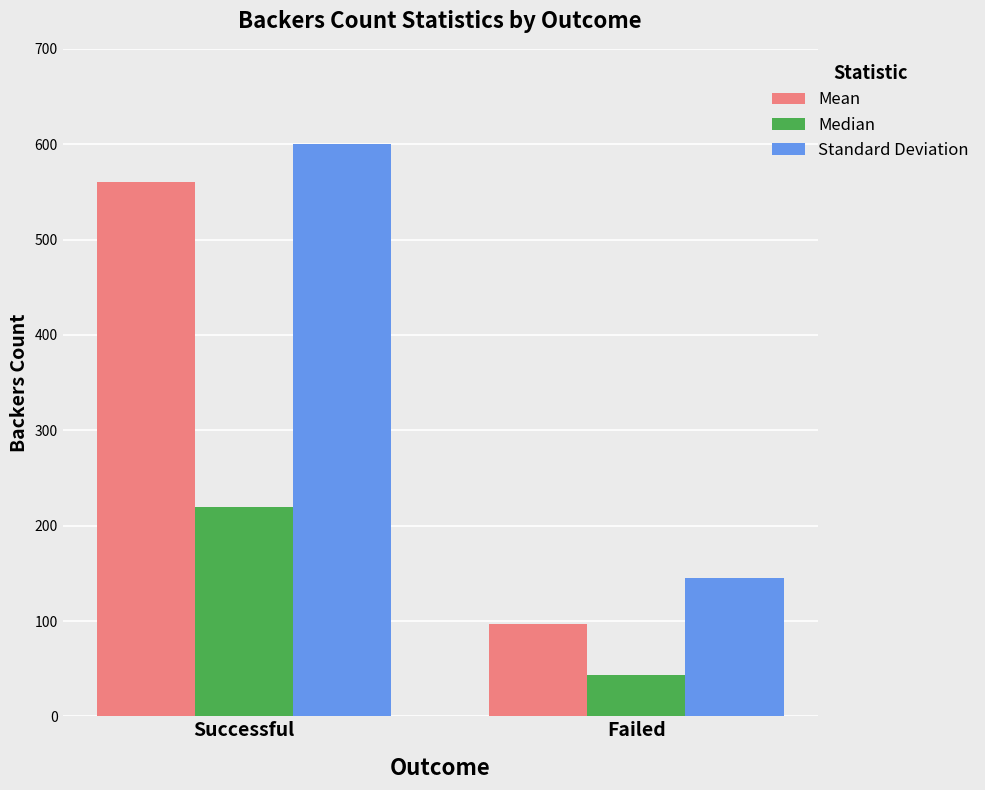

What is the average value of the Mean series?

328.9